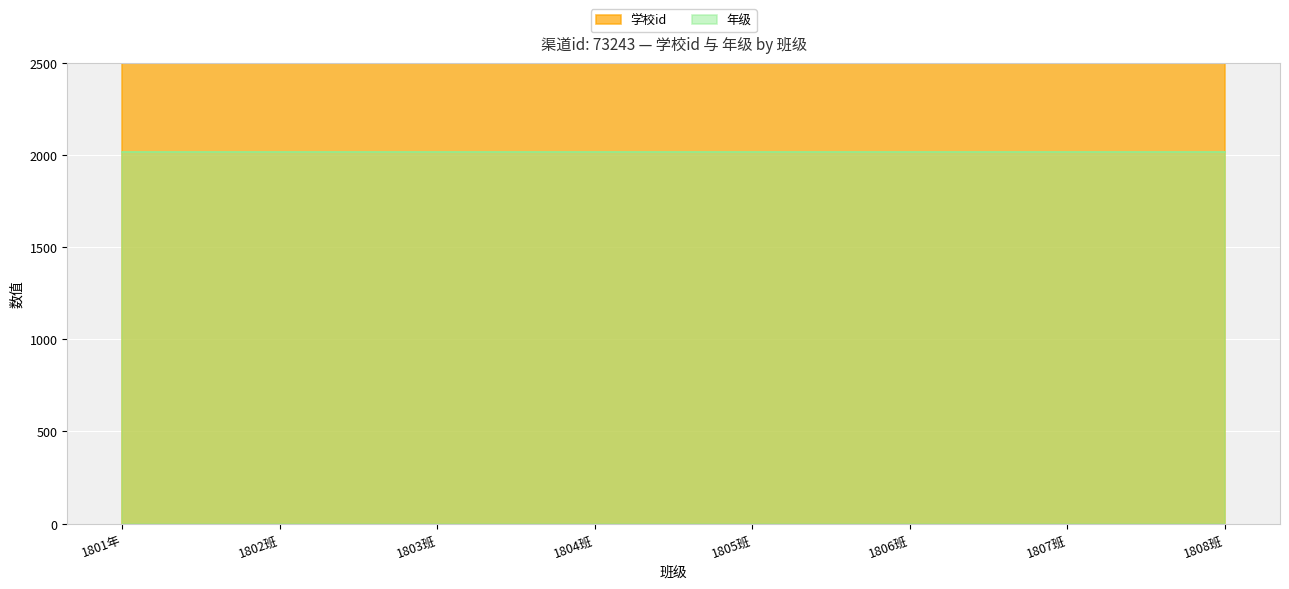

Where is 年级 nearest to the value 2018?

1801年